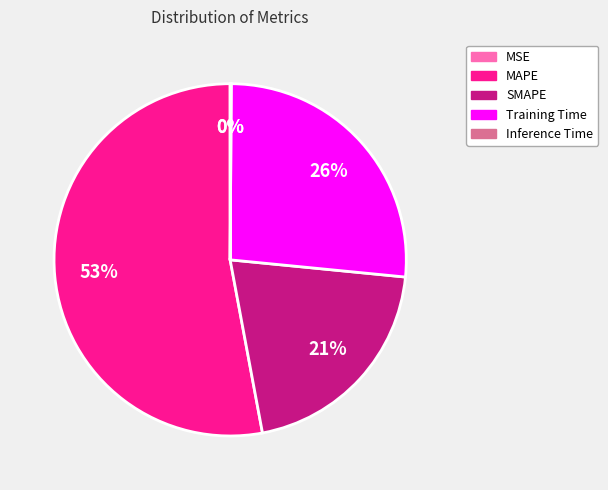

Is there a majority slice in this chart?

Yes